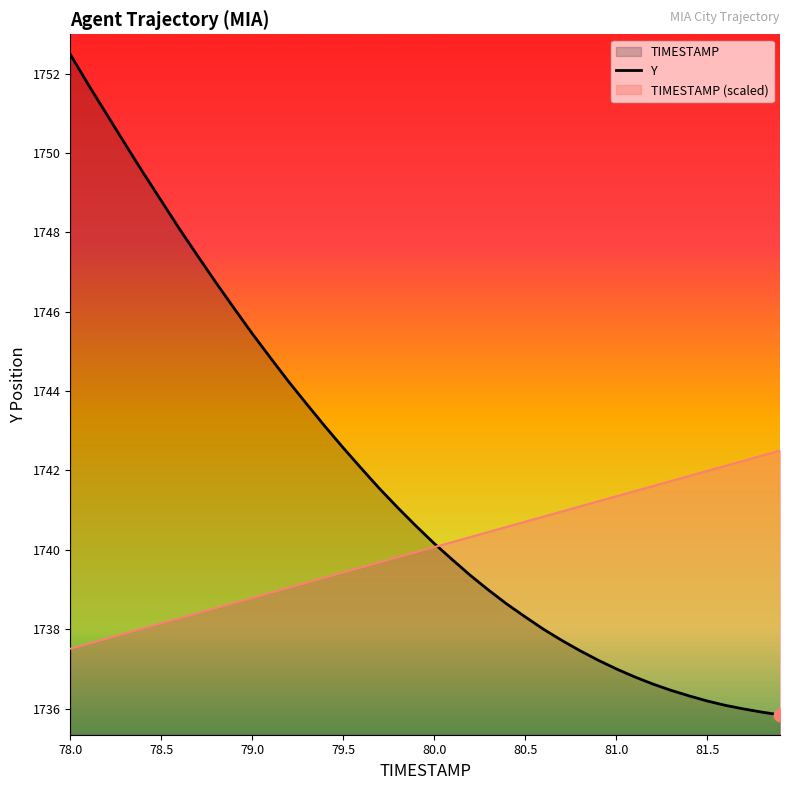

What is the difference between the highest and lowest values at 78.0?

15.0